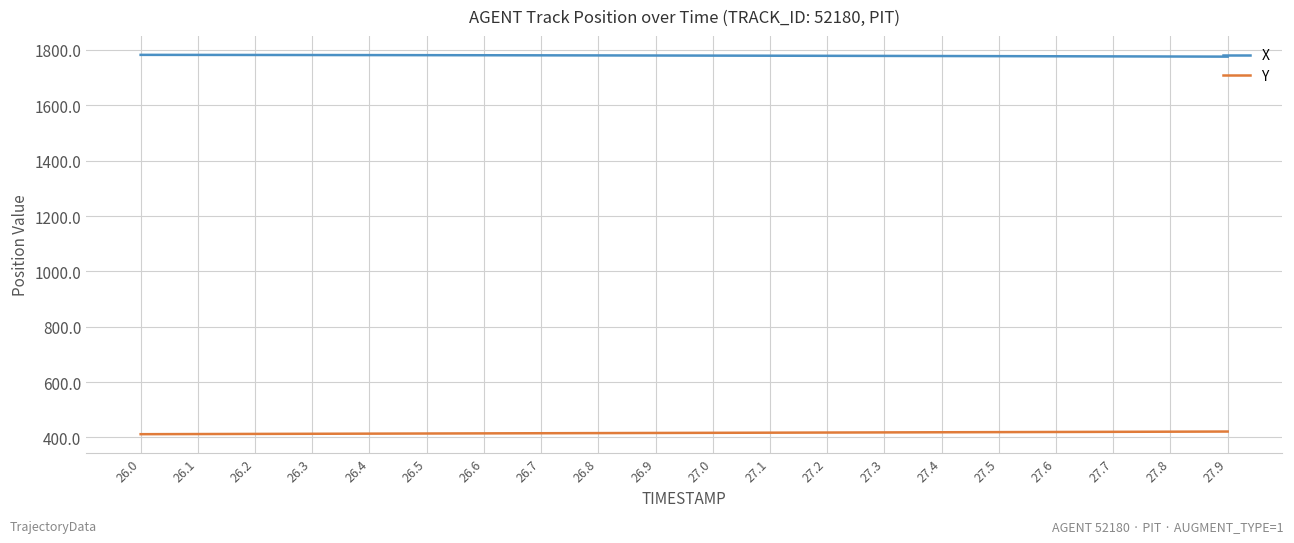

At how many categories does at least one series exceed 1493?

20